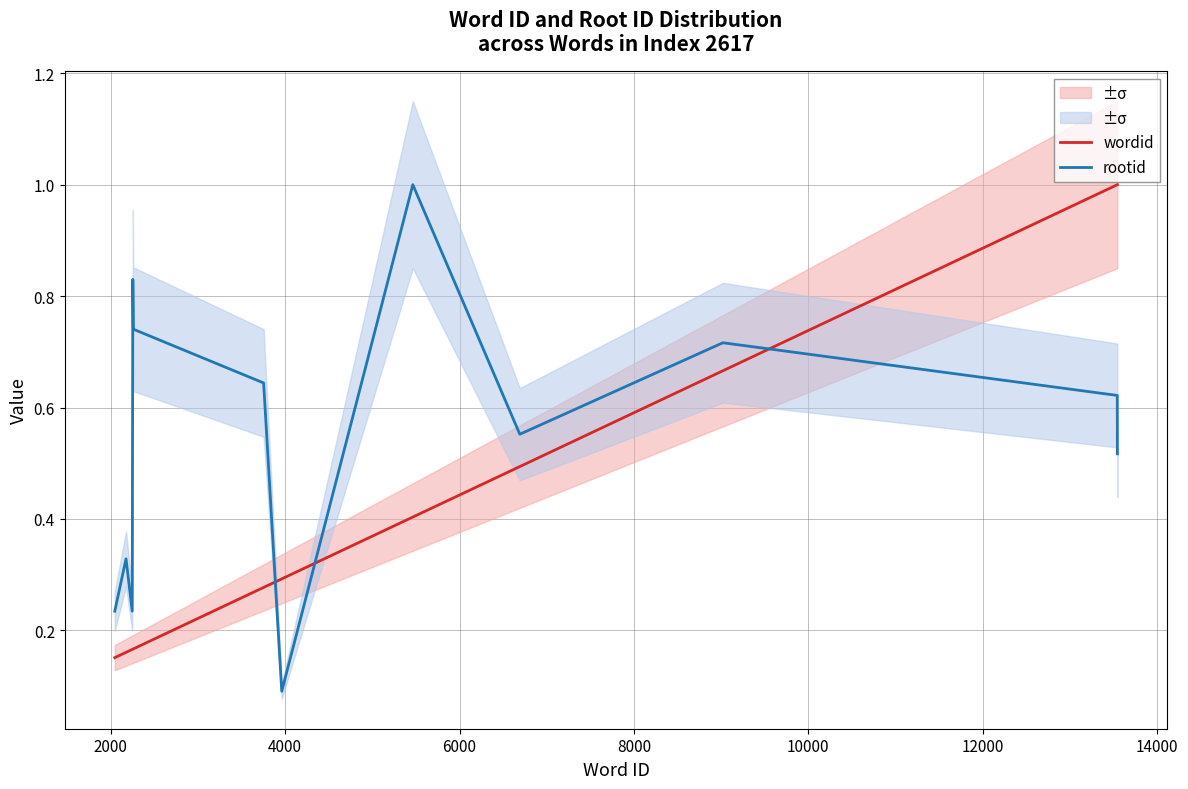

Reading left to right, transcribe all the data shown in this chart.

wordid: 0.2	0.2	0.2	0.2	0.2	0.3	0.3	0.4	0.5	0.7	1.0	1.0
rootid: 0.2	0.3	0.2	0.8	0.7	0.6	0.1	1.0	0.6	0.7	0.6	0.5